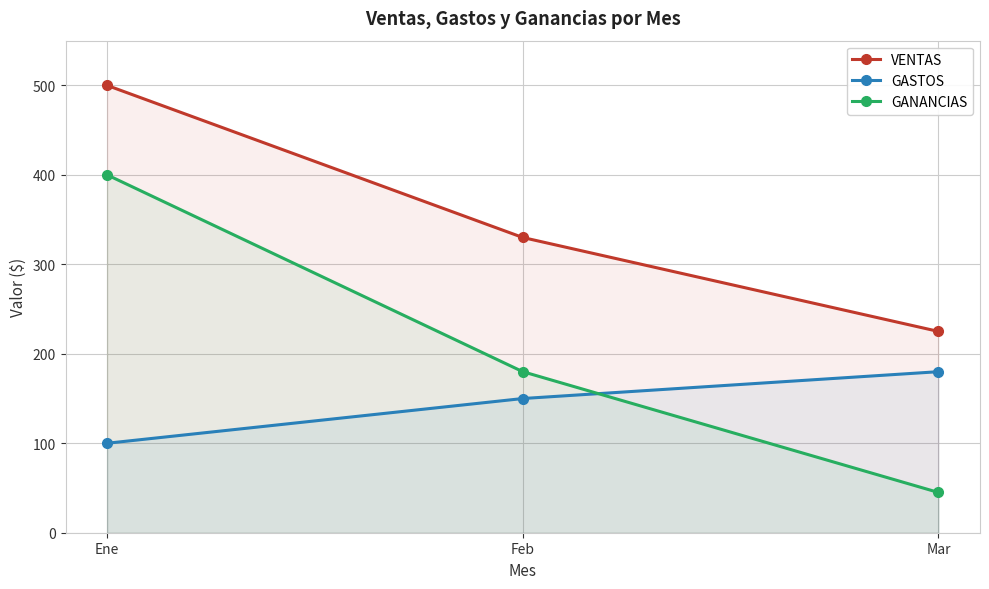

Reading left to right, extract all data points from this chart.

VENTAS: Ene=500	Feb=330	Mar=225
GASTOS: Ene=100	Feb=150	Mar=180
GANANCIAS: Ene=400	Feb=180	Mar=45